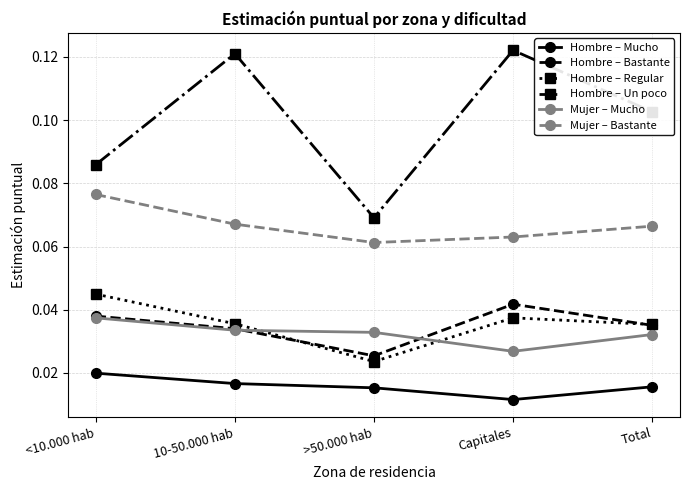

Count the Hombre – Mucho values in the range 0 to 1.

5